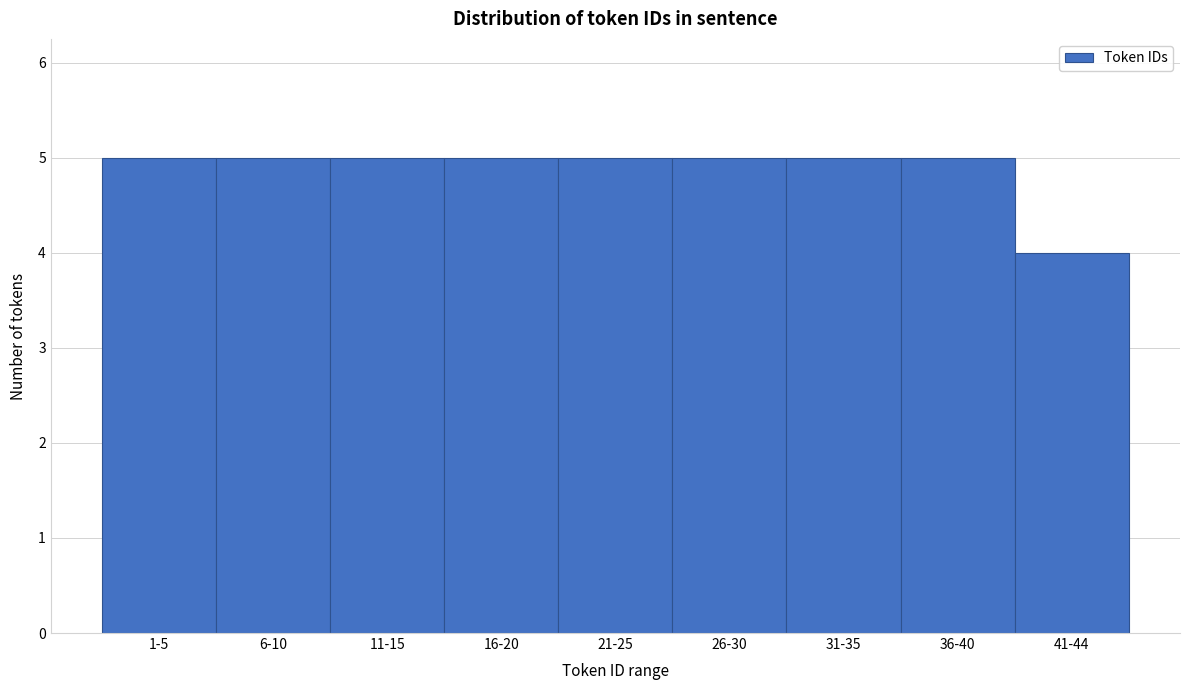

Reading right to left, extract all data points from this chart.

4	5	5	5	5	5	5	5	5